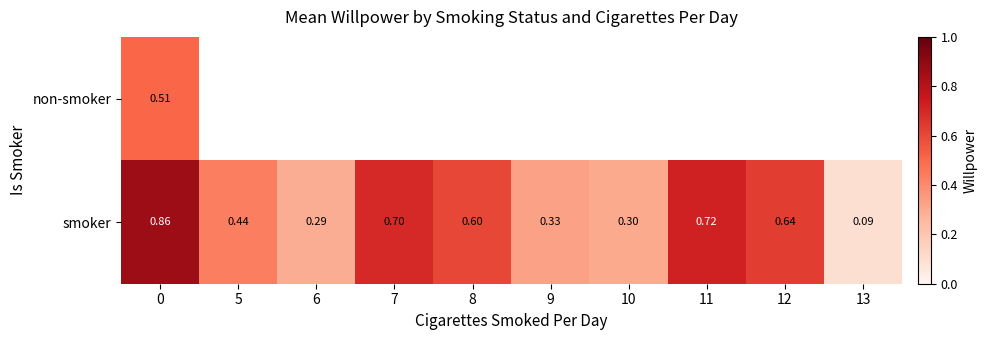

Between 0 and 11, which series saw the biggest shift?

smoker